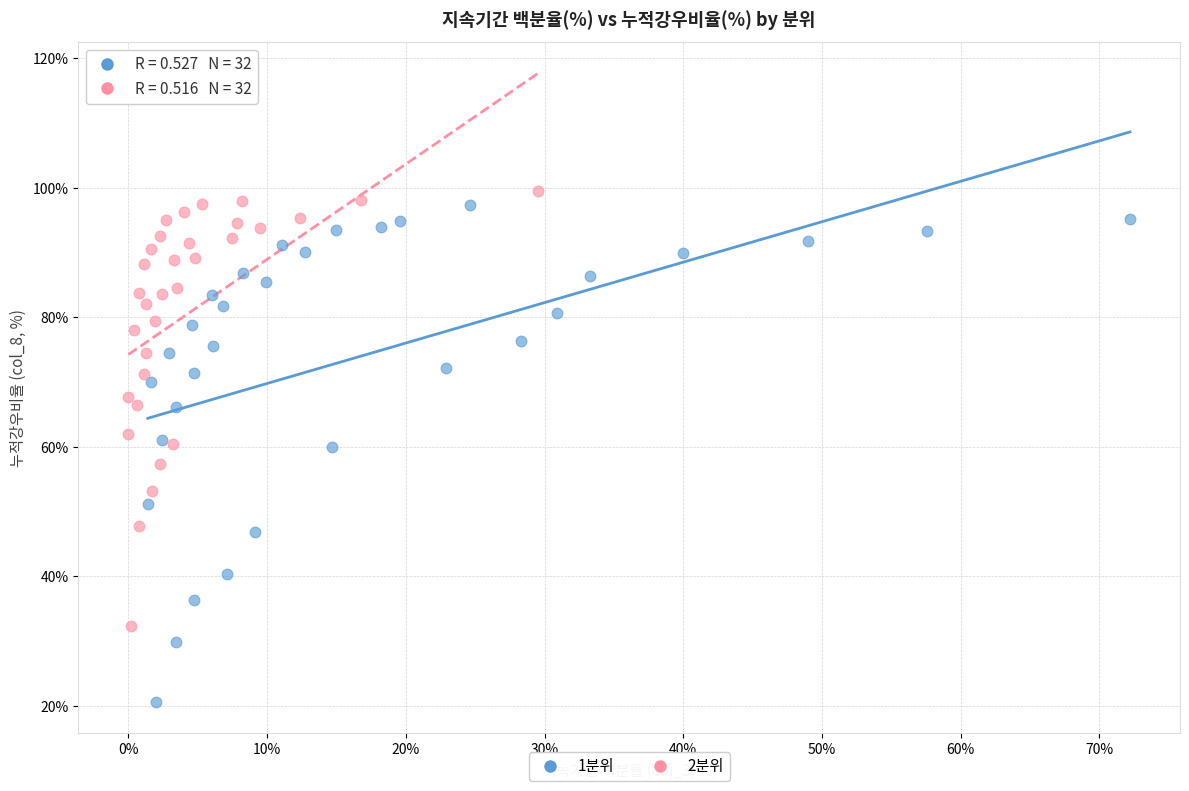

Which series contains the highest Y value?

2분위